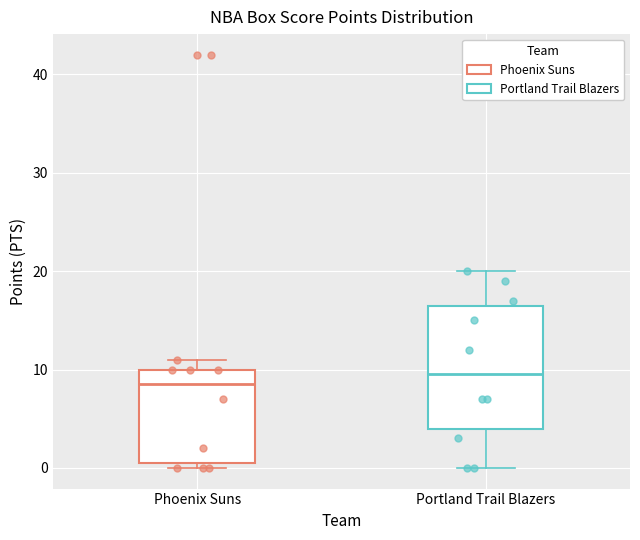

Reading left to right, transcribe this box plot: for each box, give where its median line is, the range the box spans, and where its two whiskers end, as read against the y-axis. The values are not printed on the chart, so give them approximately, as read against the axis.

Phoenix Suns: median 9, box 1 to 10, whiskers 0 to 11
Portland Trail Blazers: median 10, box 4 to 17, whiskers 0 to 20